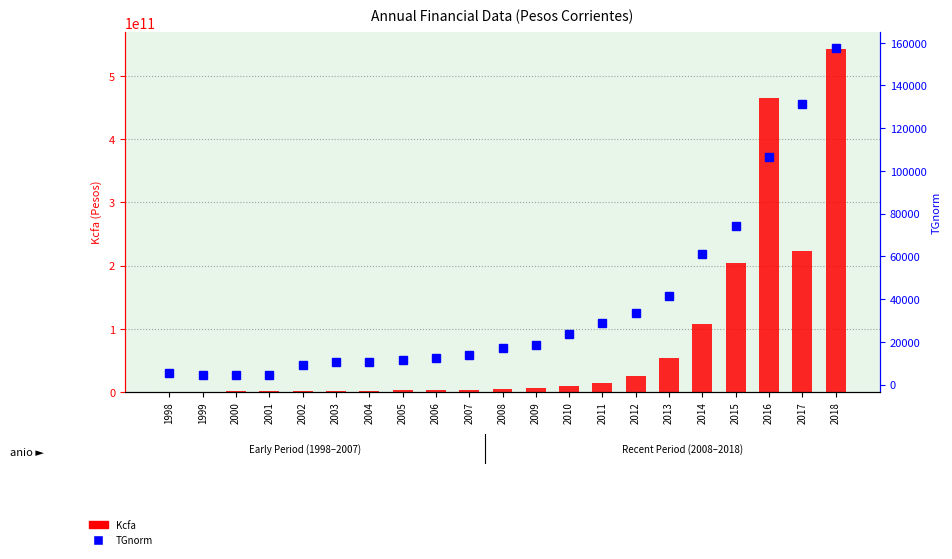

What is the sum of the Kcfa values at 2009 and 2014?

113326606426.3